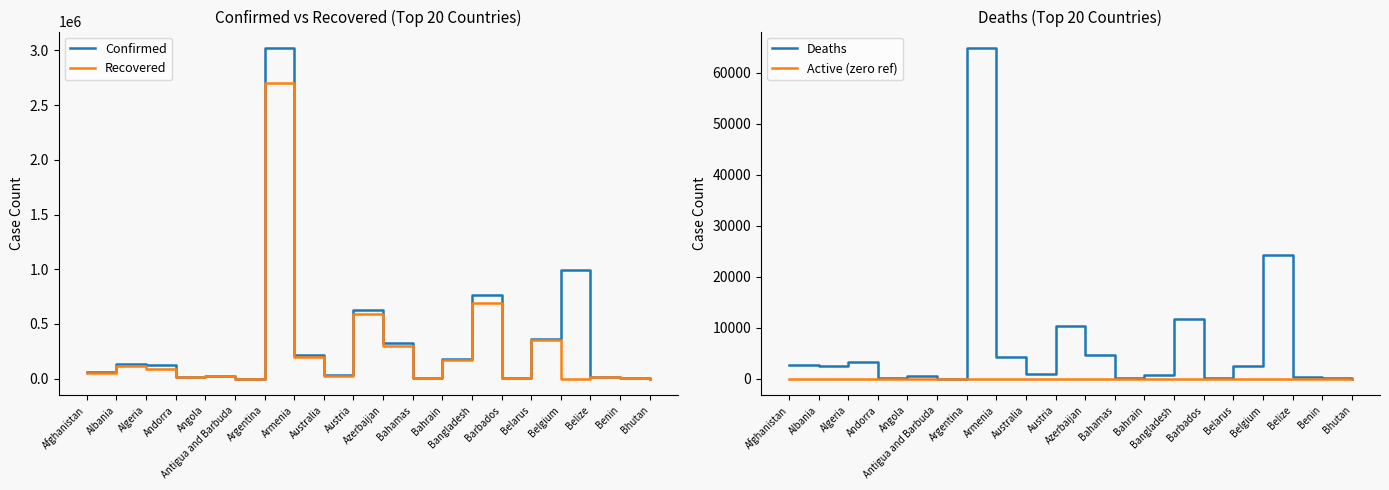

Reading left to right, extract all data points from this chart.

Confirmed: Afghanistan=60563	Albania=131276	Algeria=122717	Andorra=13295	Angola=27133	Antigua and Barbuda=1232	Argentina=3021179	Armenia=217407	Australia=29852	Austria=624595	Azerbaijan=321798	Bahamas=10576	Bahrain=180462	Bangladesh=765596	Barbados=3881	Belarus=362594	Belgium=996896	Belize=12674	Benin=7884	Bhutan=1135
Recovered: Afghanistan=53694	Albania=111792	Algeria=85534	Andorra=12793	Angola=24190	Antigua and Barbuda=1014	Argentina=2698072	Armenia=201107	Australia=23333	Austria=593684	Azerbaijan=294784	Bahamas=9579	Bahrain=168865	Bangladesh=695032	Barbados=3804	Belarus=353081	Belgium=0	Belize=12239	Benin=7652	Bhutan=999
Deaths: Afghanistan=2648	Albania=2399	Algeria=3280	Andorra=127	Angola=603	Antigua and Barbuda=32	Argentina=64792	Armenia=4165	Australia=910	Austria=10291	Azerbaijan=4580	Bahamas=210	Bahrain=657	Bangladesh=11705	Barbados=44	Belarus=2582	Belgium=24322	Belize=323	Benin=100	Bhutan=1
Active (zero ref): Afghanistan=0	Albania=0	Algeria=0	Andorra=0	Angola=0	Antigua and Barbuda=0	Argentina=0	Armenia=0	Australia=0	Austria=0	Azerbaijan=0	Bahamas=0	Bahrain=0	Bangladesh=0	Barbados=0	Belarus=0	Belgium=0	Belize=0	Benin=0	Bhutan=0